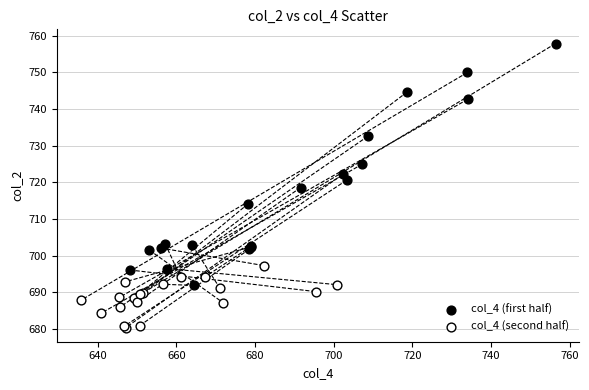

Which series reaches the maximum Y coordinate?

col_4 (first half)